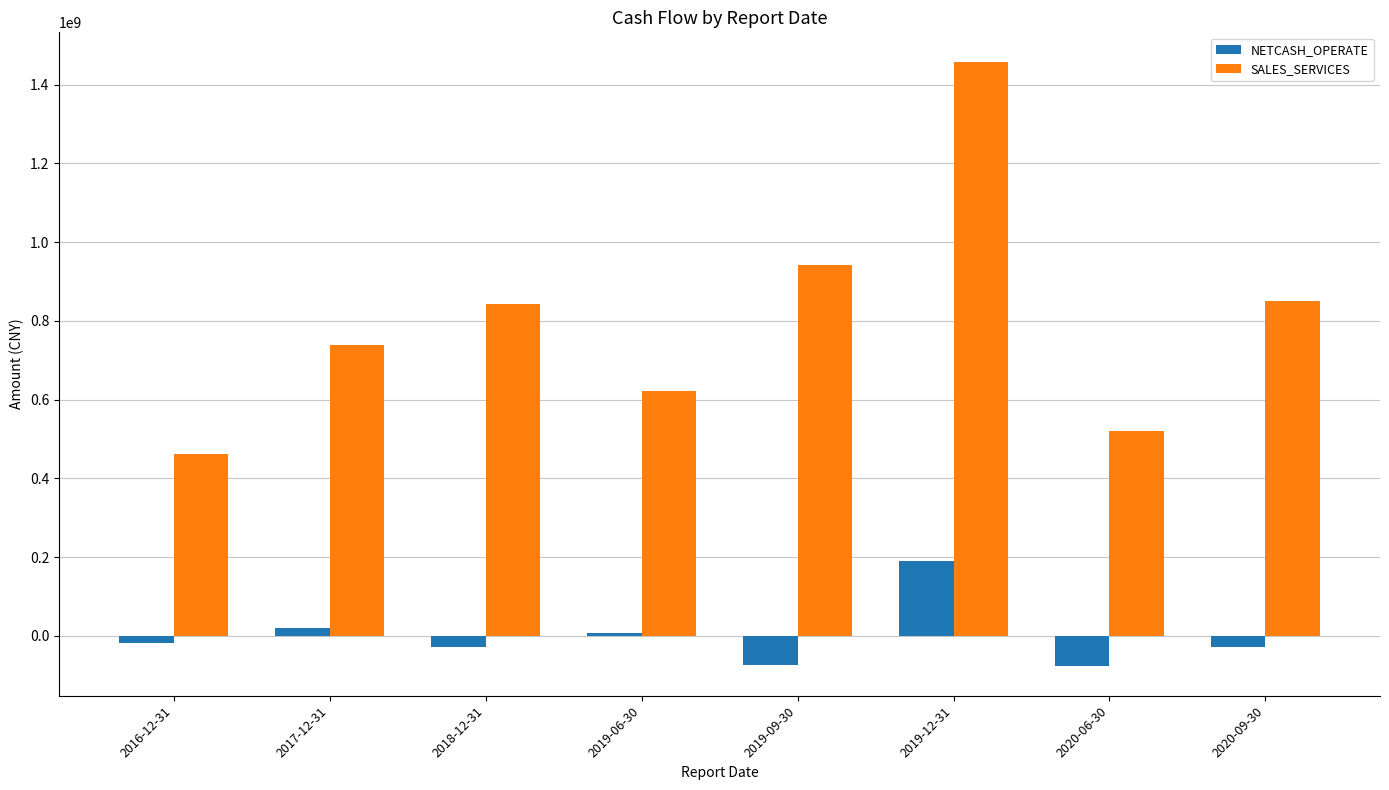

What are all the series names shown in the legend?

NETCASH_OPERATE, SALES_SERVICES